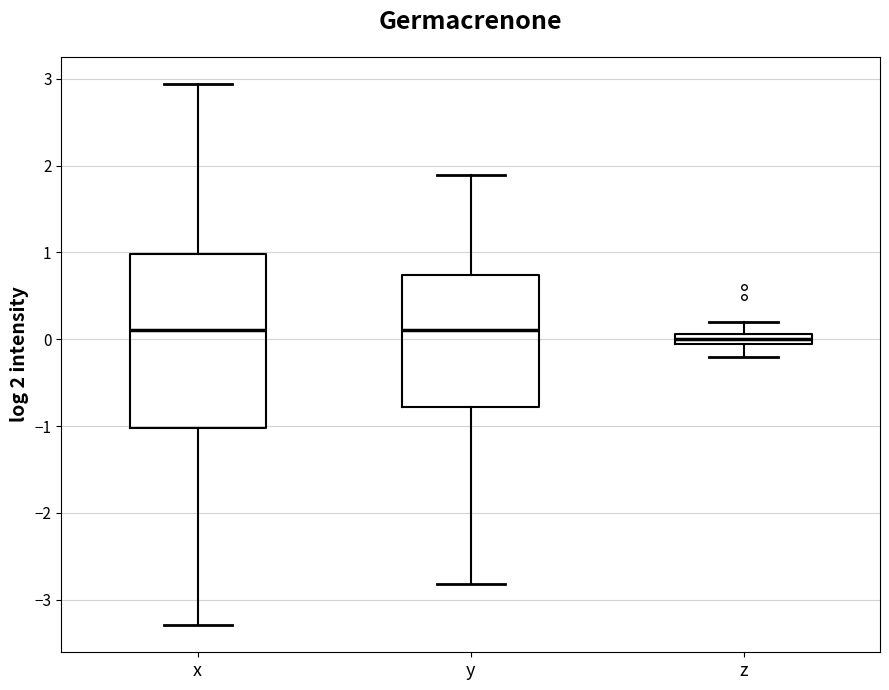

Comparing the boxes themselves (not the whiskers), which one is the tallest?

x